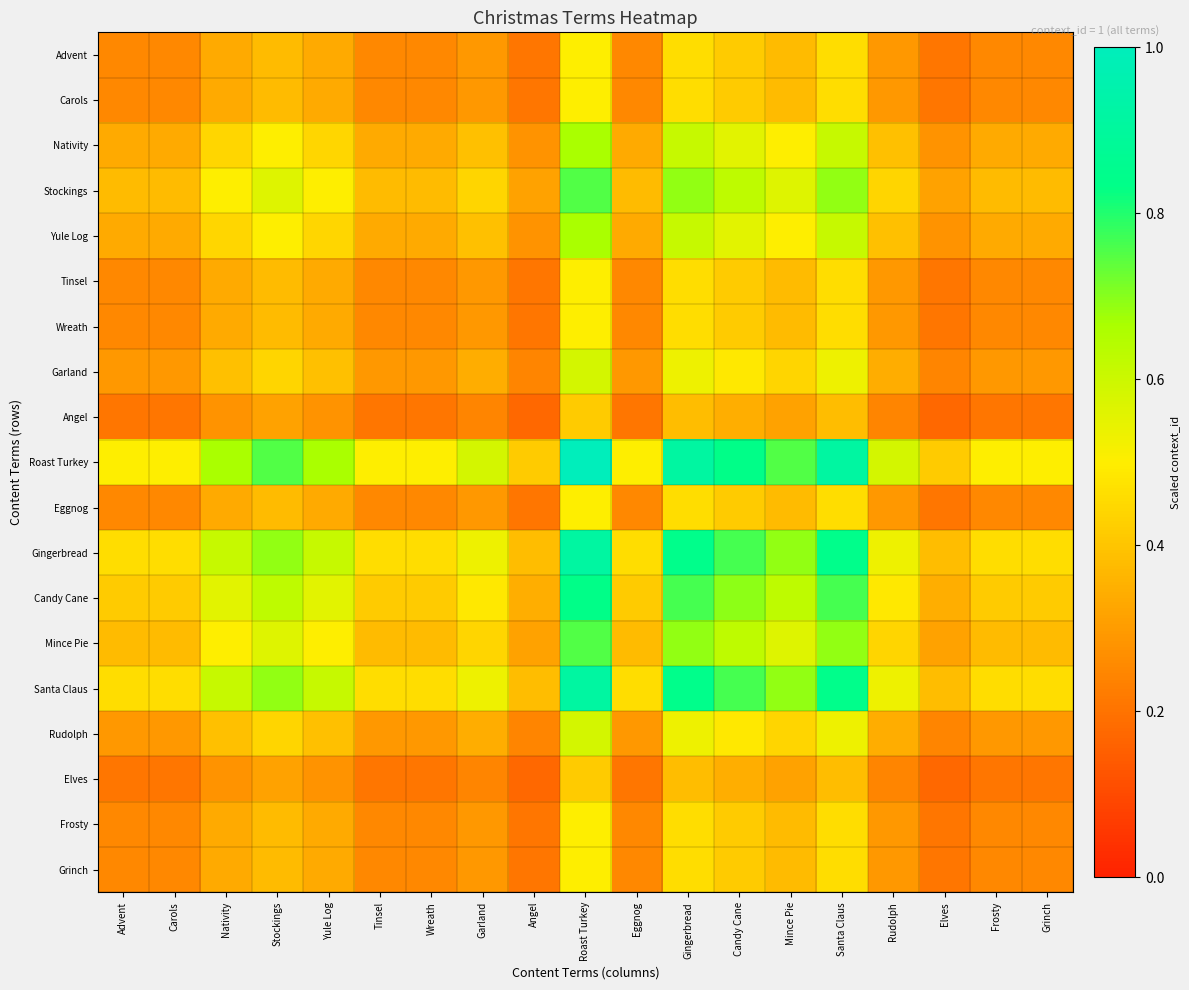

Which series changed the most between Stockings and Tinsel?

Roast Turkey